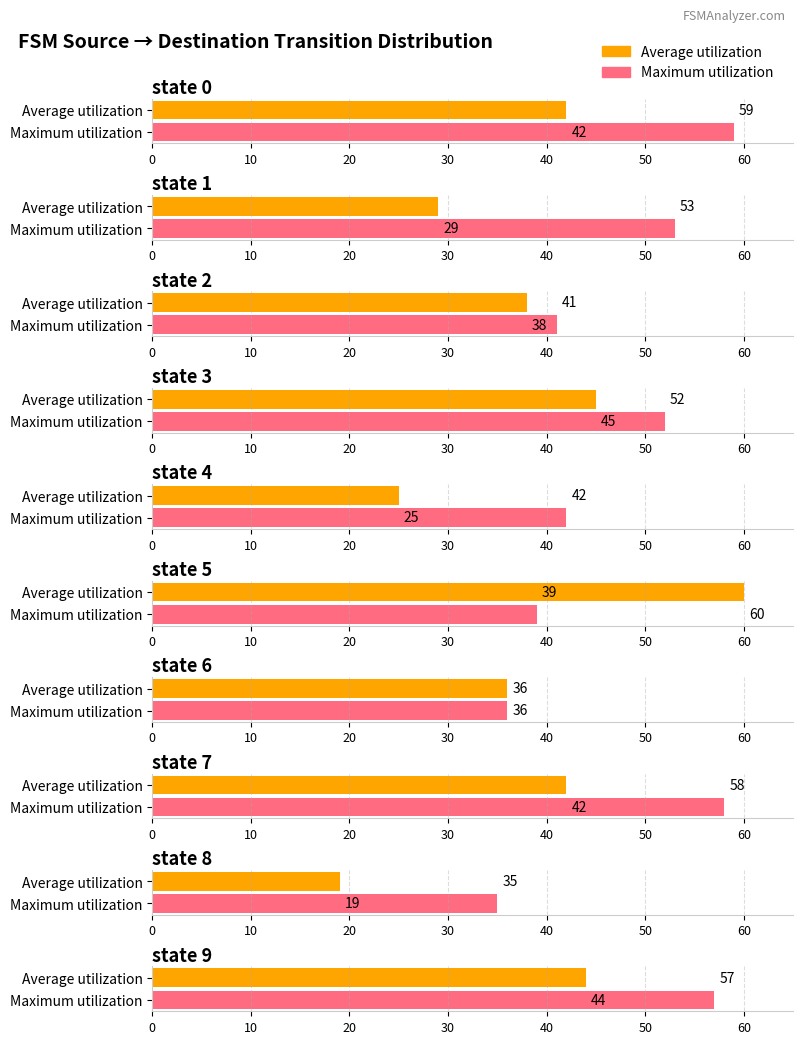

Reading left to right, what are all the values shown in this chart?

Average utilization: state 0=42	state 1=29	state 2=38	state 3=45	state 4=25	state 5=60	state 6=36	state 7=42	state 8=19	state 9=44
Maximum utilization: state 0=59	state 1=53	state 2=41	state 3=52	state 4=42	state 5=39	state 6=36	state 7=58	state 8=35	state 9=57